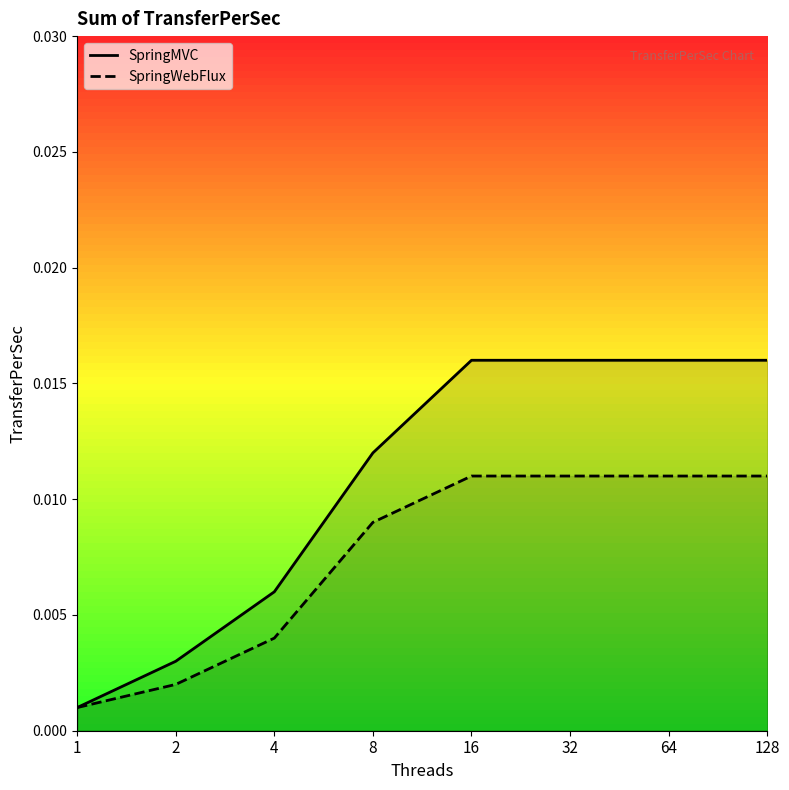

Which series has the widest spread of values?

SpringMVC